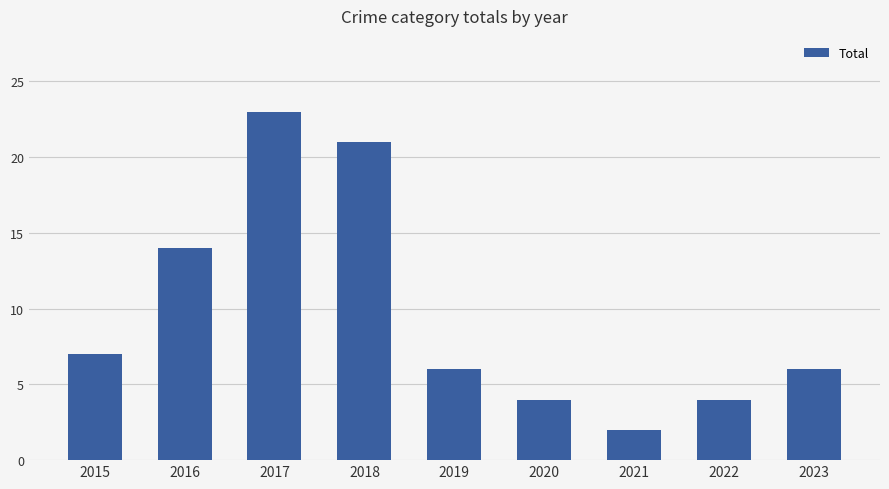

Which label corresponds to the largest value in the chart?

2017